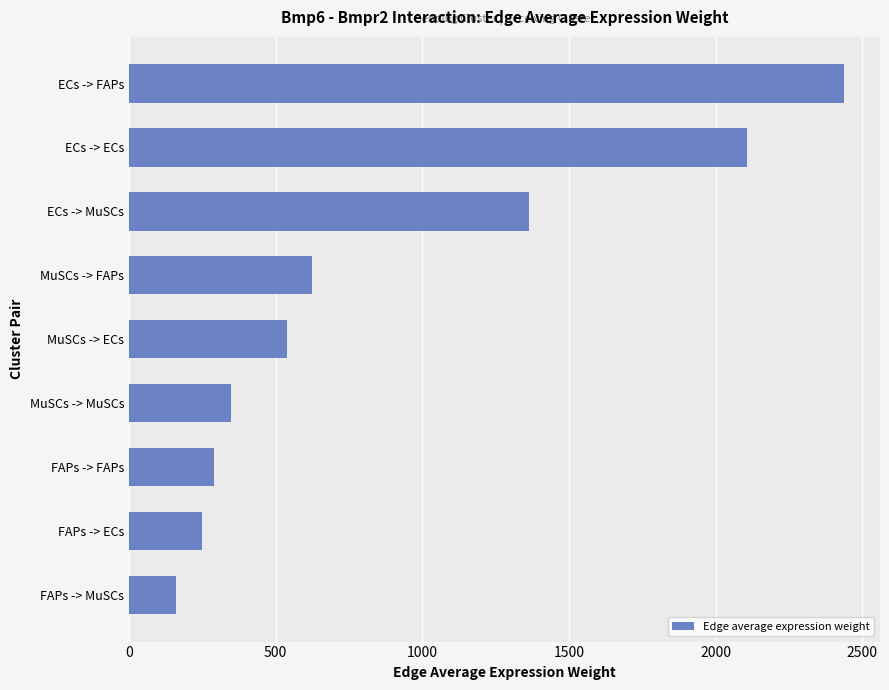

Which label corresponds to the largest value in the chart?

ECs -> FAPs